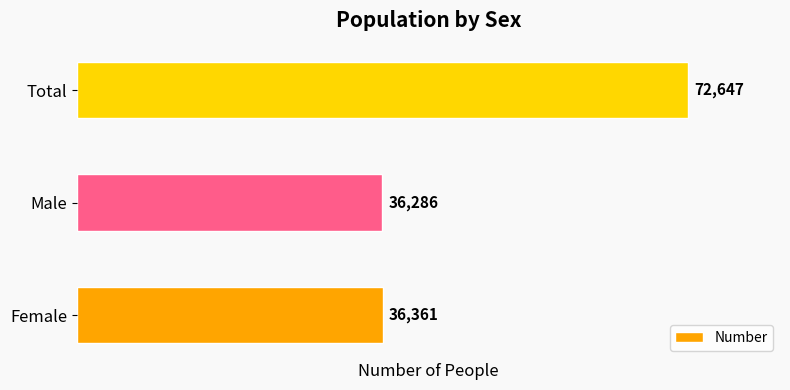

What is the difference between the second highest and minimum values?

75